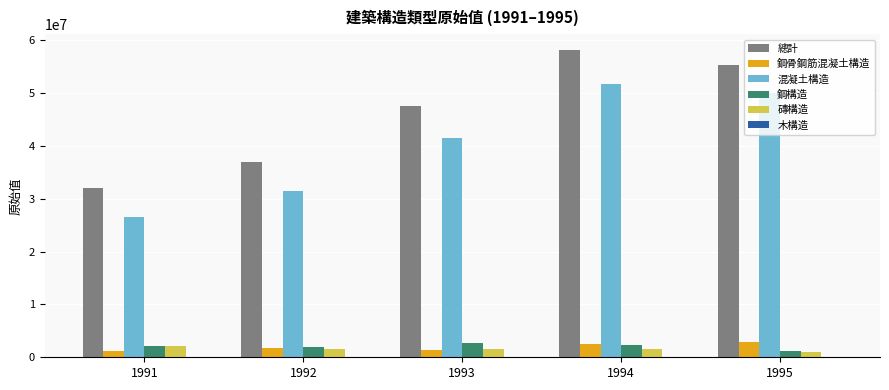

How many groups of bars are there?

5